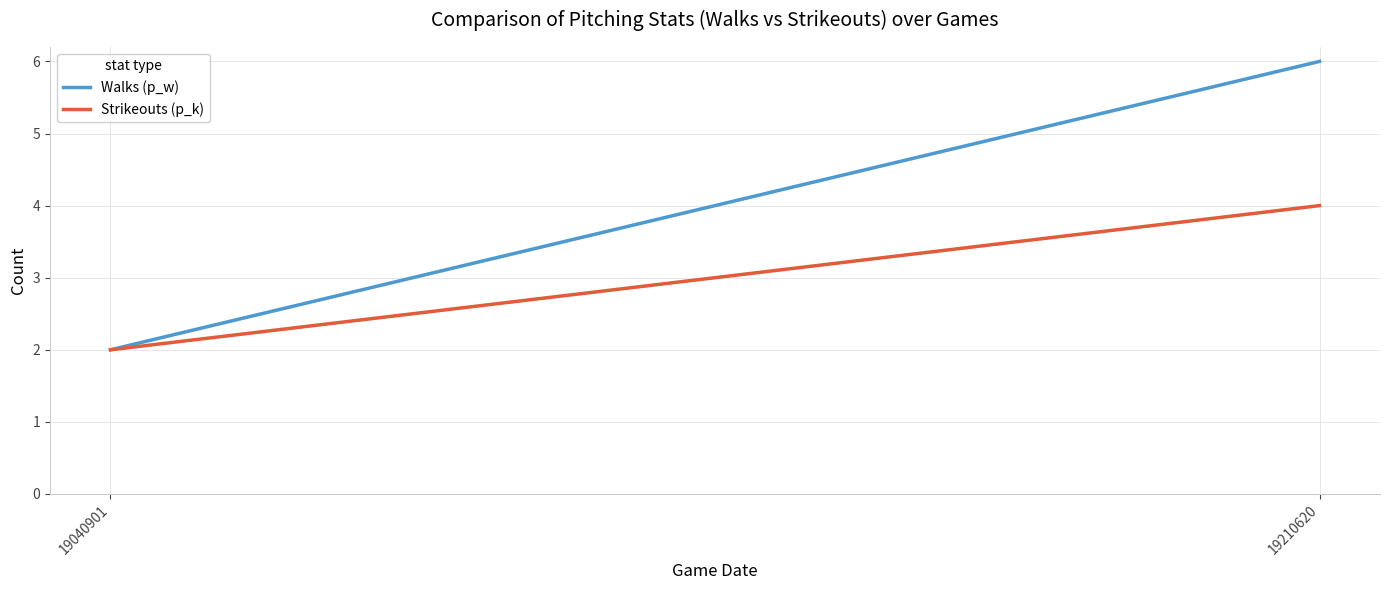

At 19210620, list the series in order from smallest to largest.

Strikeouts (p_k), Walks (p_w)